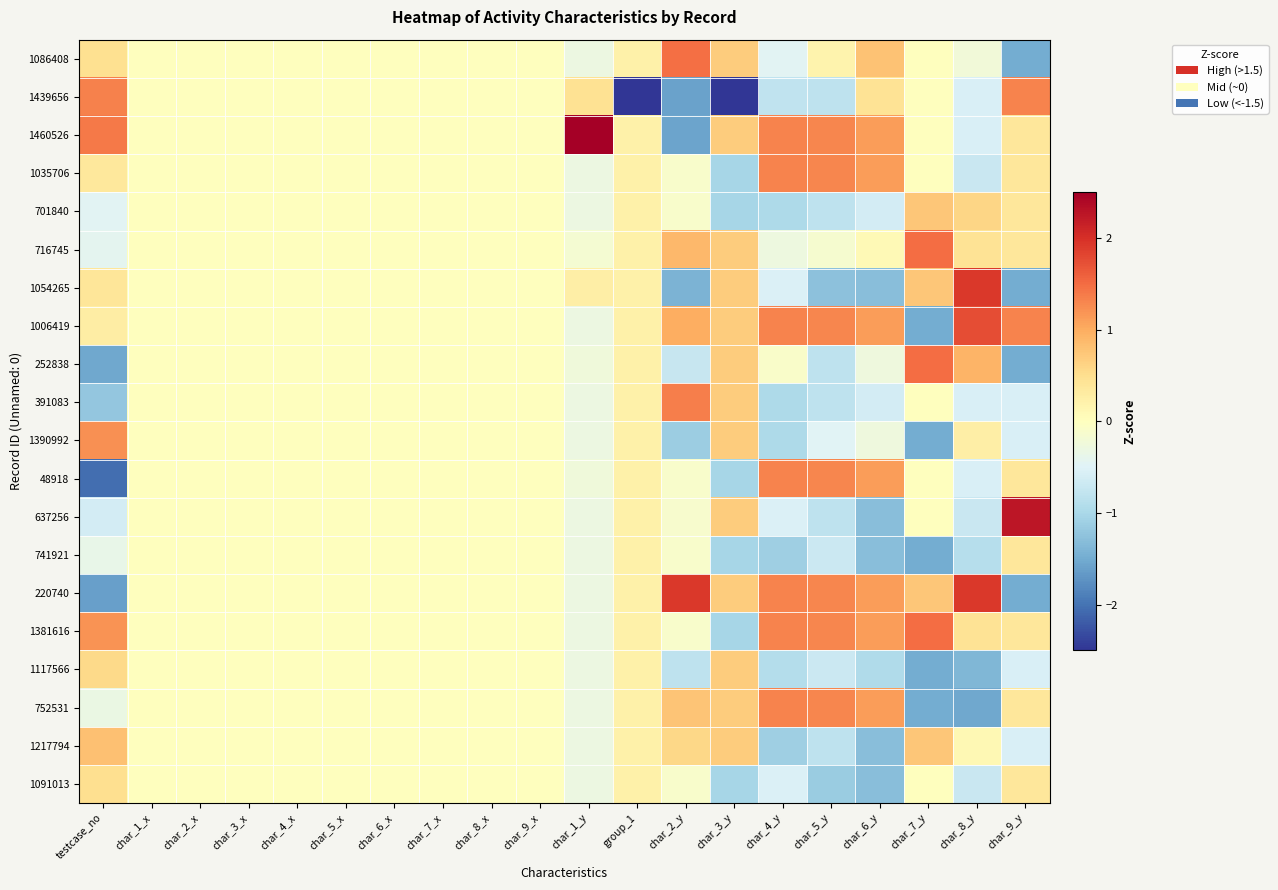

What is the spread (max minus min) of values at char_5_y?

2.6